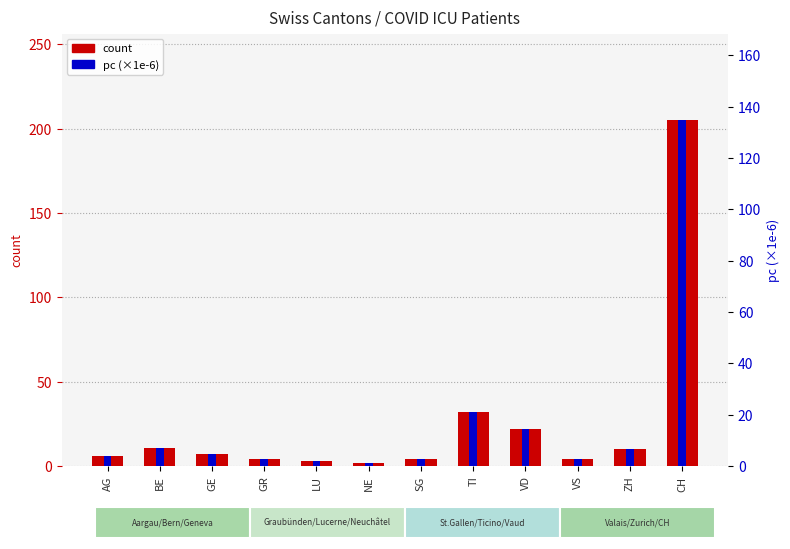

Which has a higher value, TI or SG?

TI